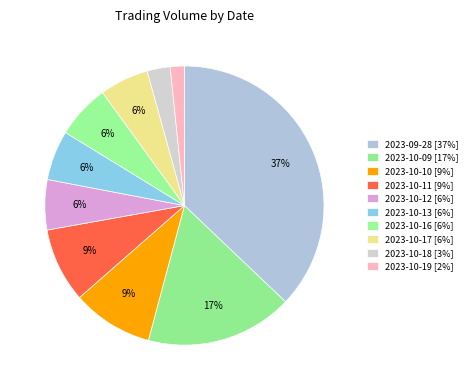

Count the number of slices in the pie.

10